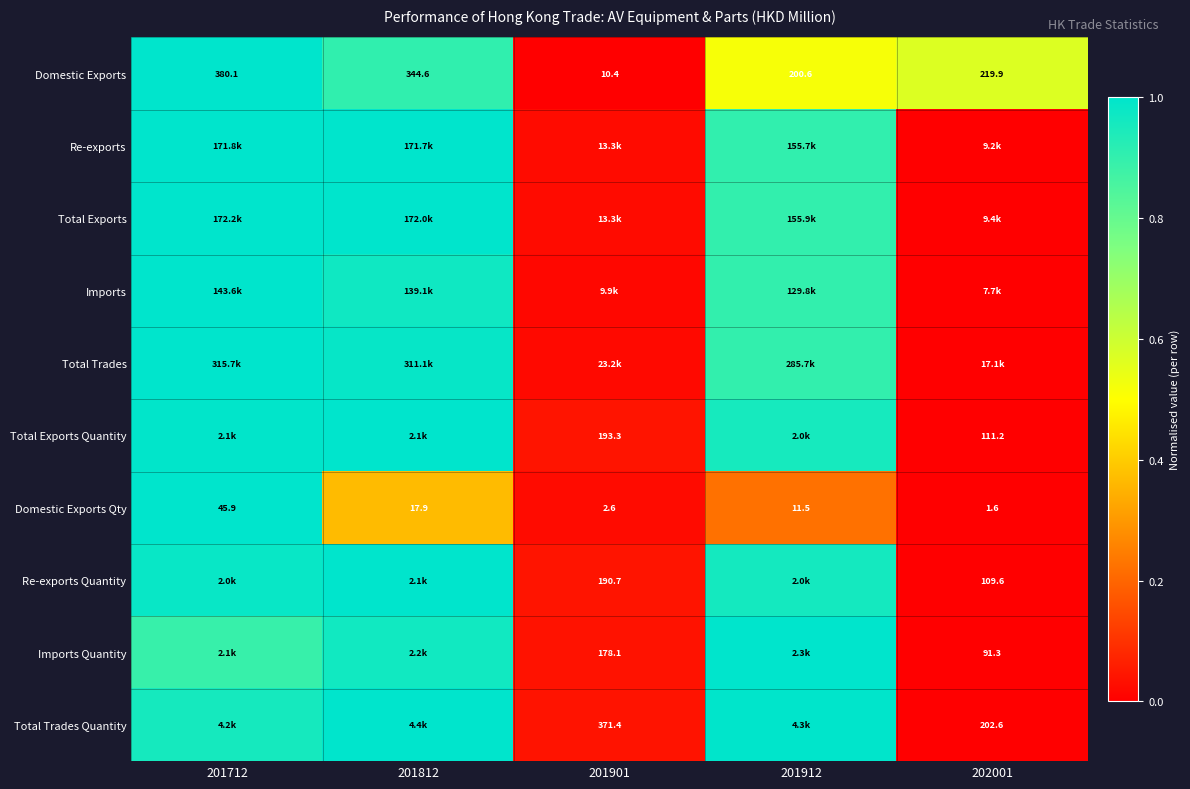

At how many categories does at least one series exceed 0?

5